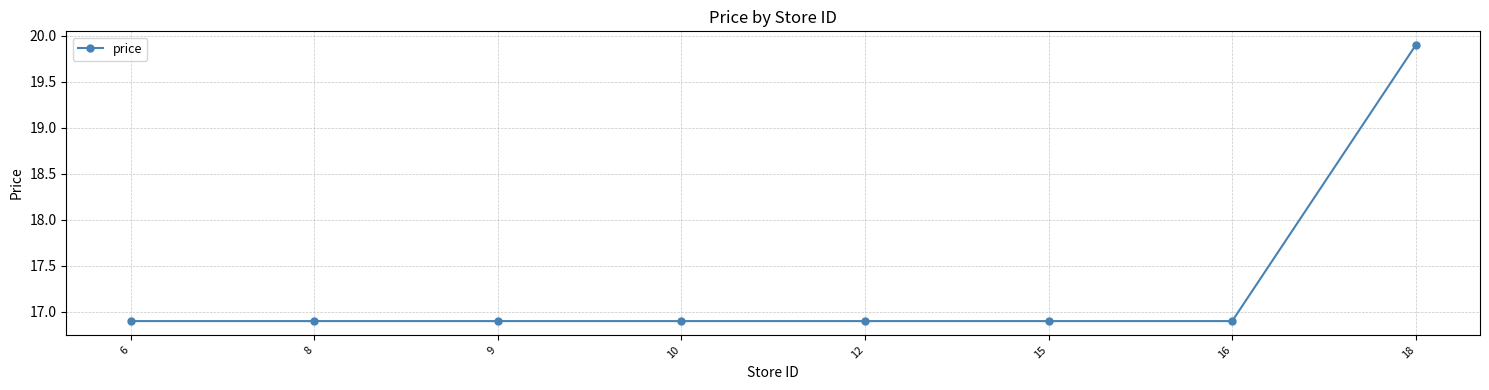

The chart shows a value of 16.9 at 9. True or false?

True